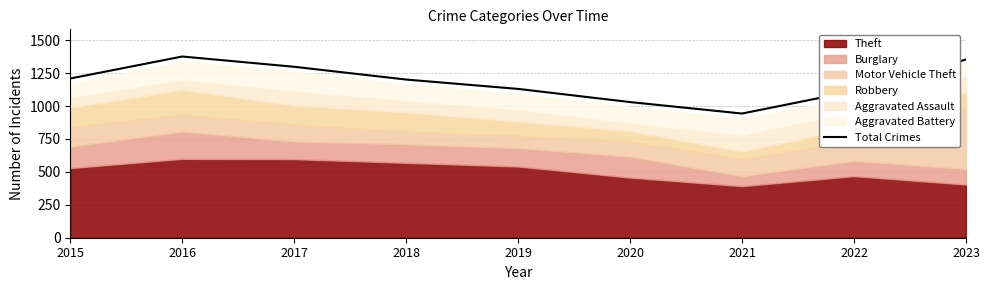

Is it true that the value at 2016 is 840?

False